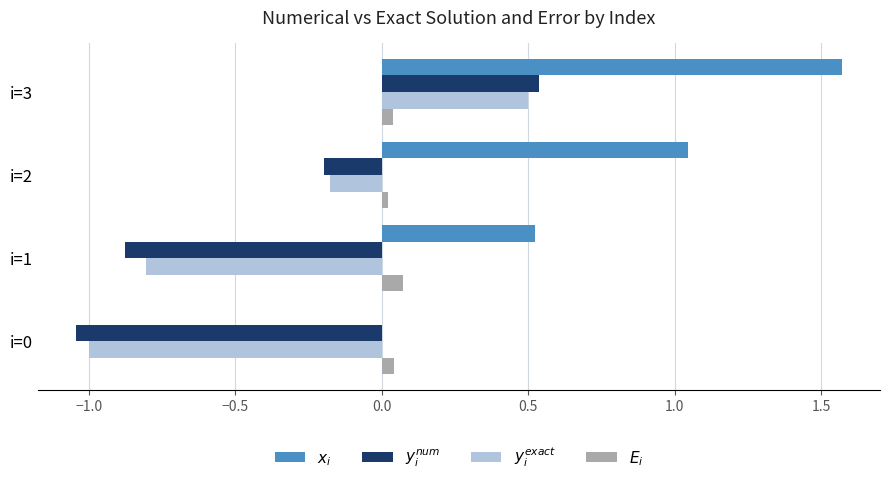

What is the total value across all series at i=1?

-1.1